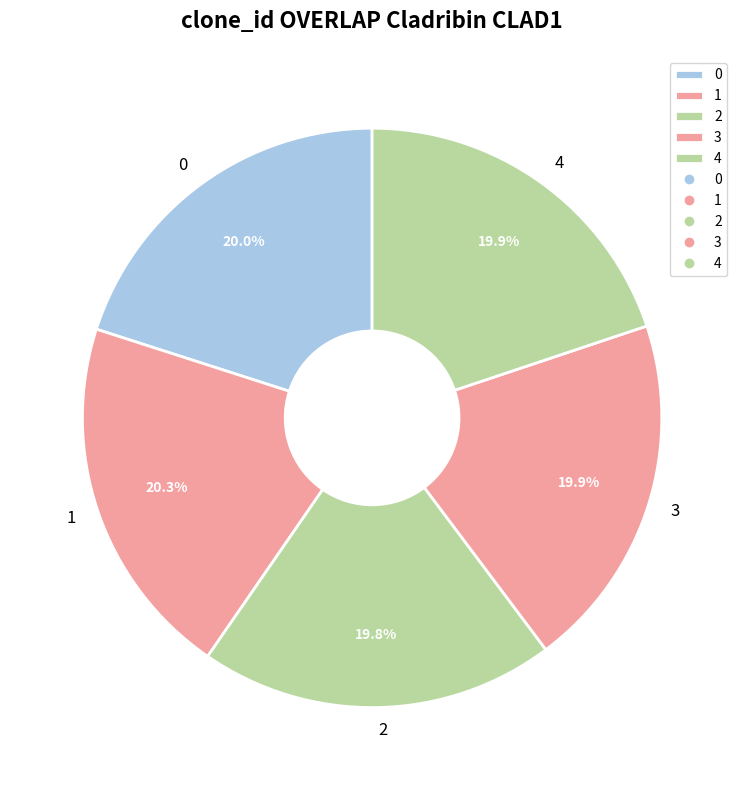

What percentage is the 1 slice, to the nearest percent?

20%